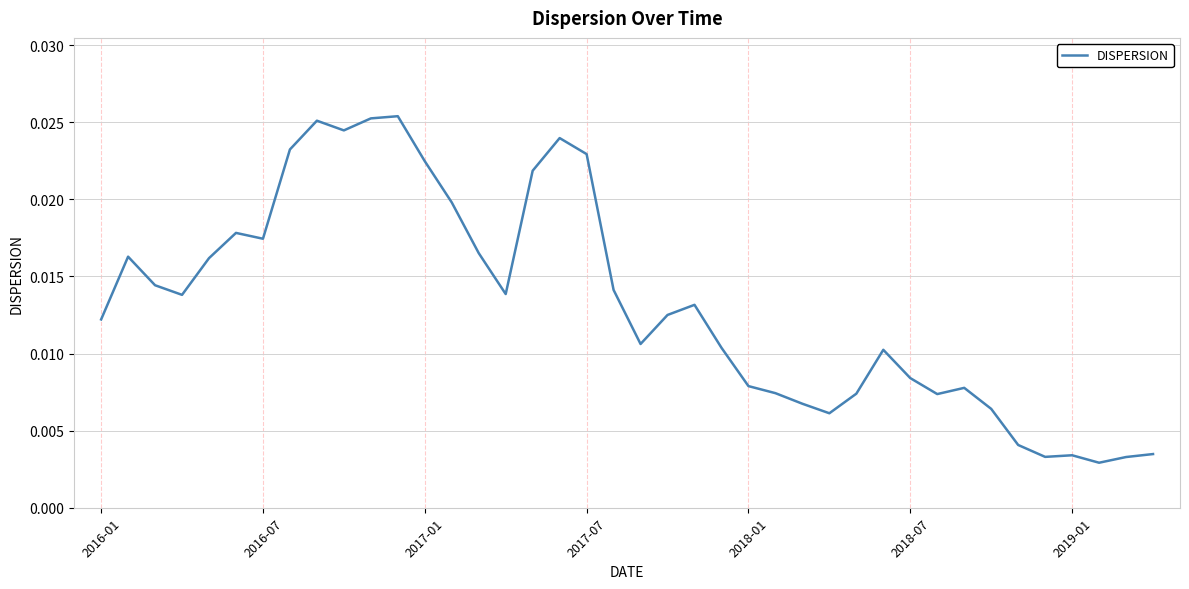

How many values are between 0 and 1?

40